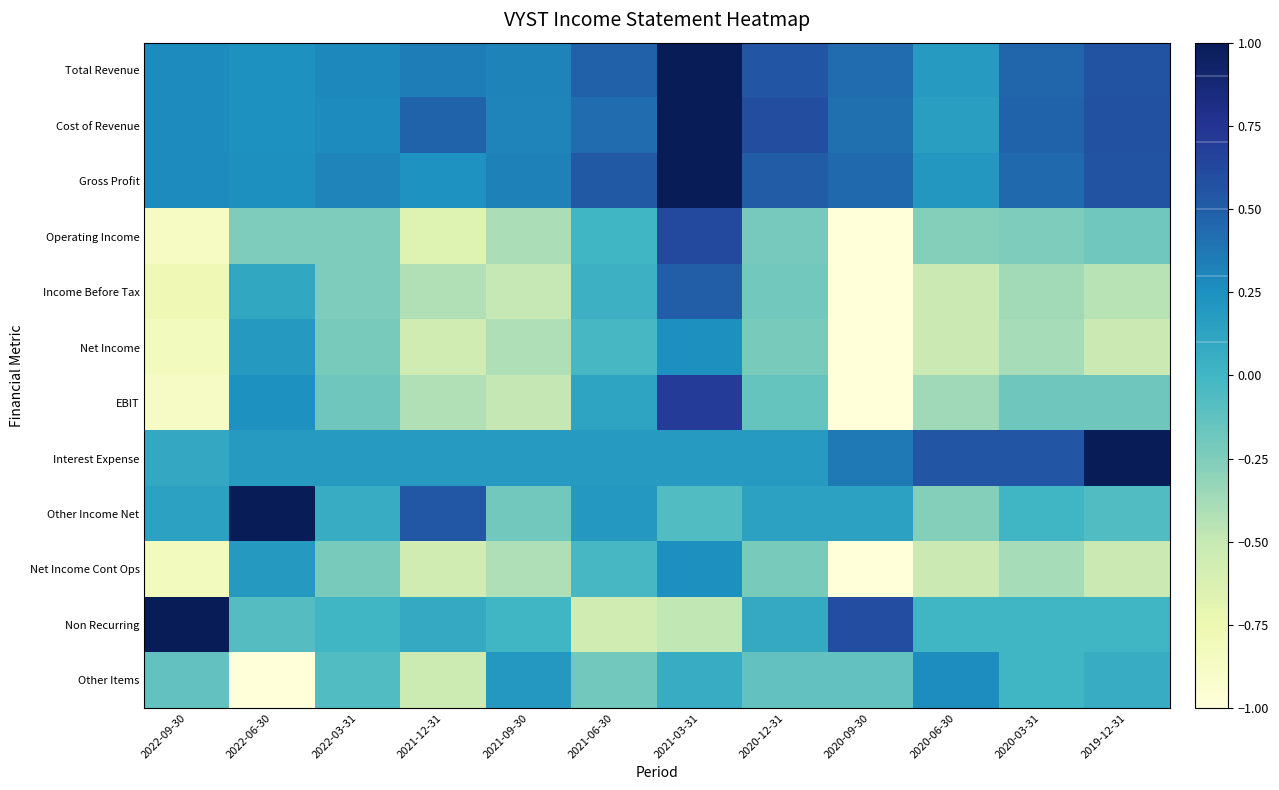

Reading right to left, list all the values displayed in this chart.

Total Revenue: 2019-12-31=0.6	2020-03-31=0.5	2020-06-30=0.2	2020-09-30=0.4	2020-12-31=0.6	2021-03-31=1.0	2021-06-30=0.5	2021-09-30=0.3	2021-12-31=0.3	2022-03-31=0.3	2022-06-30=0.2	2022-09-30=0.3
Cost of Revenue: 2019-12-31=0.6	2020-03-31=0.5	2020-06-30=0.2	2020-09-30=0.4	2020-12-31=0.6	2021-03-31=1.0	2021-06-30=0.4	2021-09-30=0.3	2021-12-31=0.5	2022-03-31=0.3	2022-06-30=0.2	2022-09-30=0.3
Gross Profit: 2019-12-31=0.6	2020-03-31=0.4	2020-06-30=0.2	2020-09-30=0.4	2020-12-31=0.5	2021-03-31=1.0	2021-06-30=0.5	2021-09-30=0.3	2021-12-31=0.2	2022-03-31=0.3	2022-06-30=0.2	2022-09-30=0.3
Operating Income: 2019-12-31=-0.2	2020-03-31=-0.2	2020-06-30=-0.3	2020-09-30=-1.0	2020-12-31=-0.2	2021-03-31=0.6	2021-06-30=0.0	2021-09-30=-0.4	2021-12-31=-0.6	2022-03-31=-0.2	2022-06-30=-0.2	2022-09-30=-0.9
Income Before Tax: 2019-12-31=-0.5	2020-03-31=-0.4	2020-06-30=-0.5	2020-09-30=-1.0	2020-12-31=-0.2	2021-03-31=0.5	2021-06-30=0.0	2021-09-30=-0.5	2021-12-31=-0.4	2022-03-31=-0.2	2022-06-30=0.1	2022-09-30=-0.8
Net Income: 2019-12-31=-0.5	2020-03-31=-0.4	2020-06-30=-0.5	2020-09-30=-1.0	2020-12-31=-0.2	2021-03-31=0.2	2021-06-30=-0.0	2021-09-30=-0.4	2021-12-31=-0.6	2022-03-31=-0.2	2022-06-30=0.2	2022-09-30=-0.8
EBIT: 2019-12-31=-0.2	2020-03-31=-0.2	2020-06-30=-0.4	2020-09-30=-1.0	2020-12-31=-0.2	2021-03-31=0.7	2021-06-30=0.1	2021-09-30=-0.5	2021-12-31=-0.4	2022-03-31=-0.2	2022-06-30=0.2	2022-09-30=-0.9
Interest Expense: 2019-12-31=1.0	2020-03-31=0.5	2020-06-30=0.5	2020-09-30=0.4	2020-12-31=0.2	2021-03-31=0.2	2021-06-30=0.2	2021-09-30=0.2	2021-12-31=0.2	2022-03-31=0.2	2022-06-30=0.2	2022-09-30=0.1
Other Income Net: 2019-12-31=-0.1	2020-03-31=0.0	2020-06-30=-0.3	2020-09-30=0.1	2020-12-31=0.1	2021-03-31=-0.1	2021-06-30=0.2	2021-09-30=-0.2	2021-12-31=0.5	2022-03-31=0.1	2022-06-30=1.0	2022-09-30=0.1
Net Income Cont Ops: 2019-12-31=-0.5	2020-03-31=-0.4	2020-06-30=-0.5	2020-09-30=-1.0	2020-12-31=-0.2	2021-03-31=0.2	2021-06-30=-0.0	2021-09-30=-0.4	2021-12-31=-0.6	2022-03-31=-0.2	2022-06-30=0.2	2022-09-30=-0.8
Non Recurring: 2019-12-31=0.0	2020-03-31=0.0	2020-06-30=0.0	2020-09-30=0.6	2020-12-31=0.1	2021-03-31=-0.5	2021-06-30=-0.6	2021-09-30=0.0	2021-12-31=0.1	2022-03-31=0.0	2022-06-30=-0.1	2022-09-30=1.0
Other Items: 2019-12-31=0.1	2020-03-31=0.0	2020-06-30=0.3	2020-09-30=-0.1	2020-12-31=-0.1	2021-03-31=0.1	2021-06-30=-0.2	2021-09-30=0.2	2021-12-31=-0.5	2022-03-31=-0.1	2022-06-30=-1.0	2022-09-30=-0.1